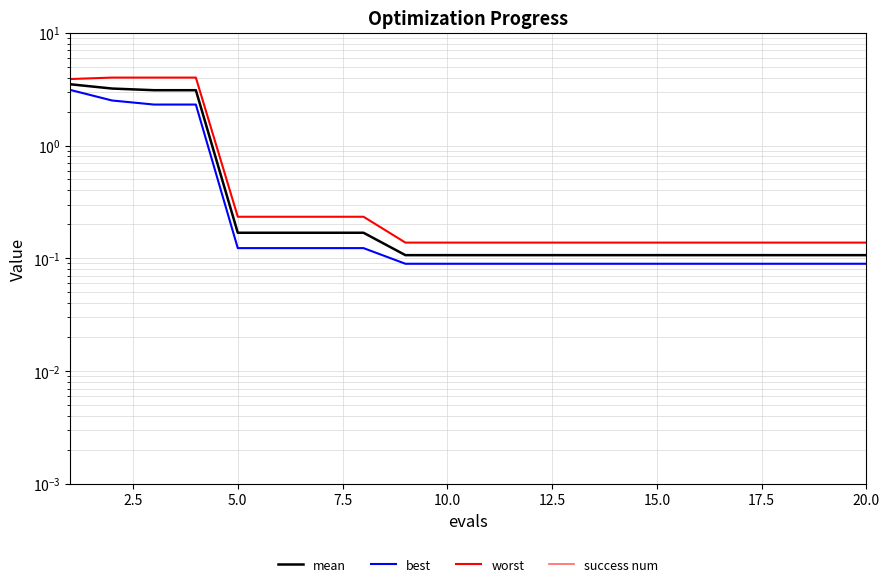

What is the maximum value shown in the chart?

4.0